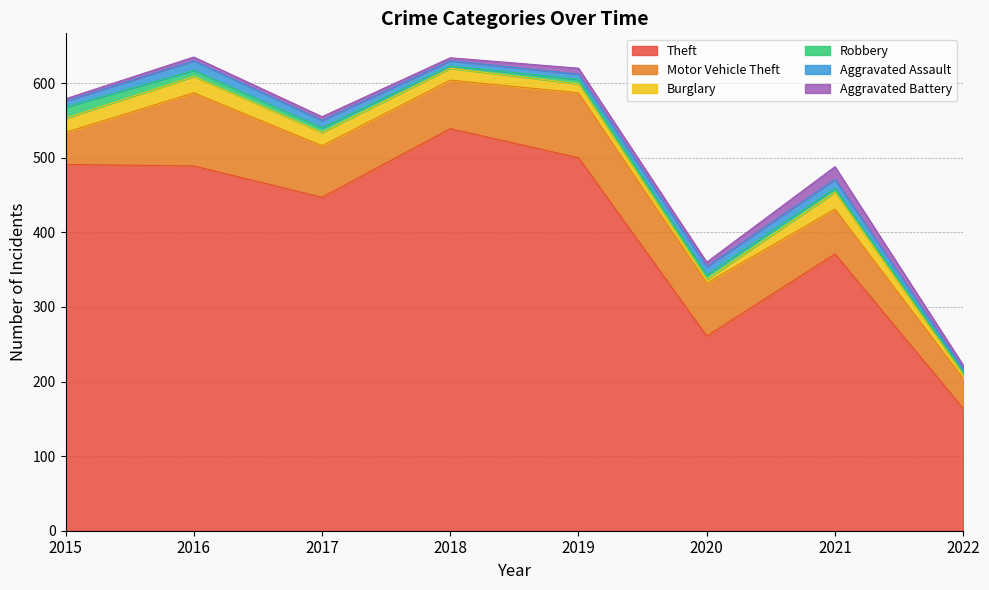

What is the total value across all series at 2017?

555